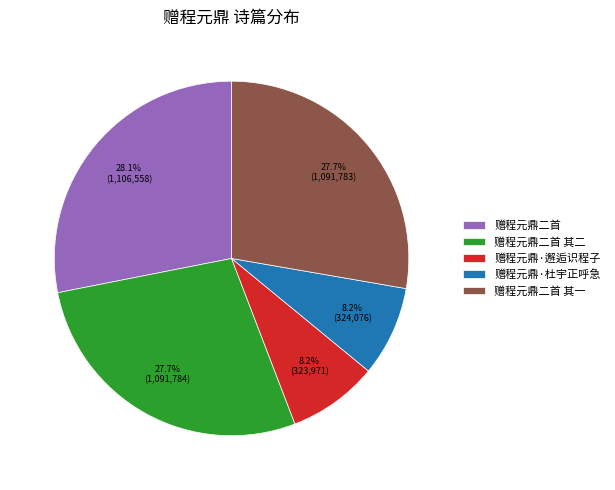

To the nearest percent, what portion does 赠程元鼎·杜宇正呼急 represent?

8%